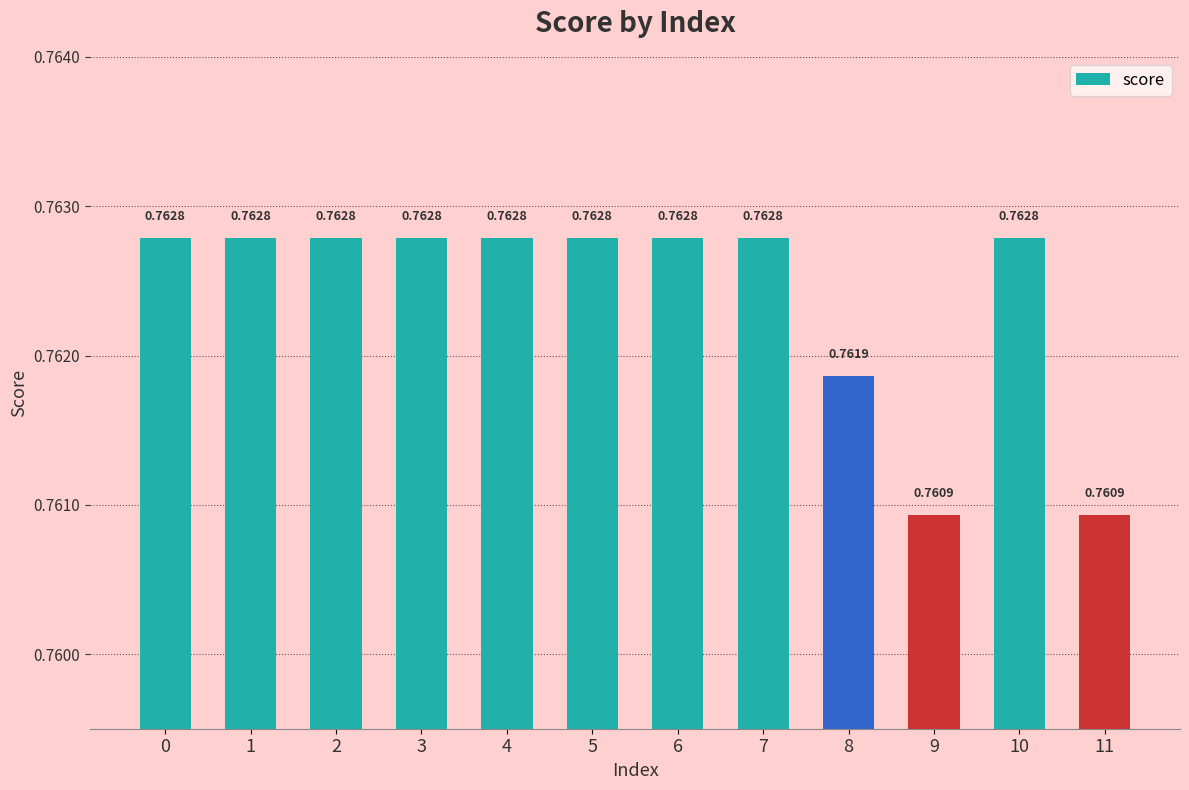

The chart shows a value of 1.0 at 7. True or false?

False